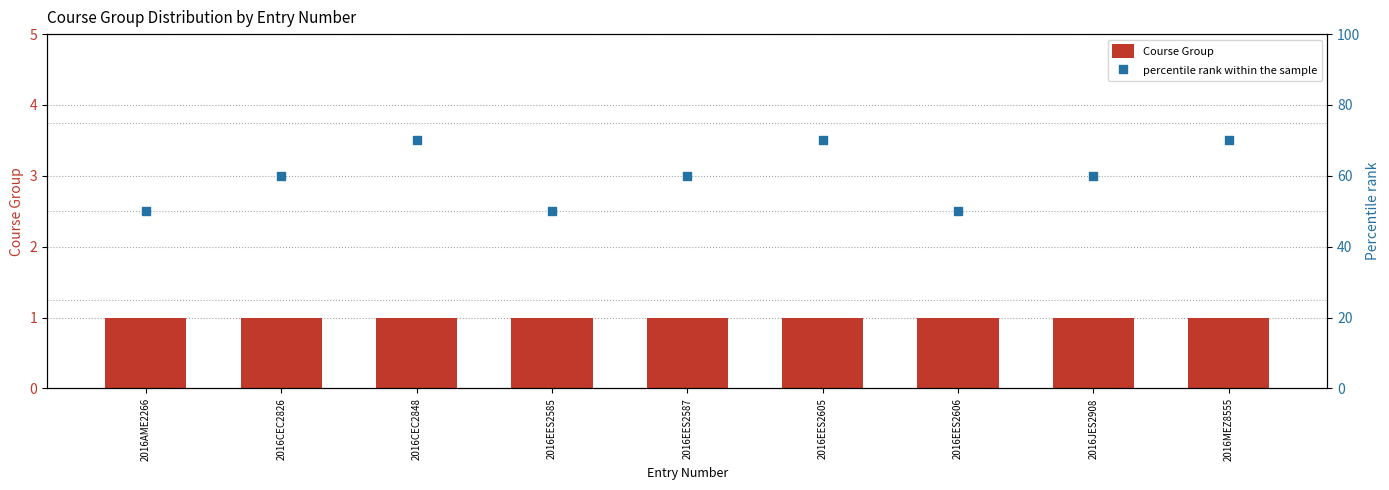

What are all the series names shown in the legend?

Course Group, percentile rank within the sample